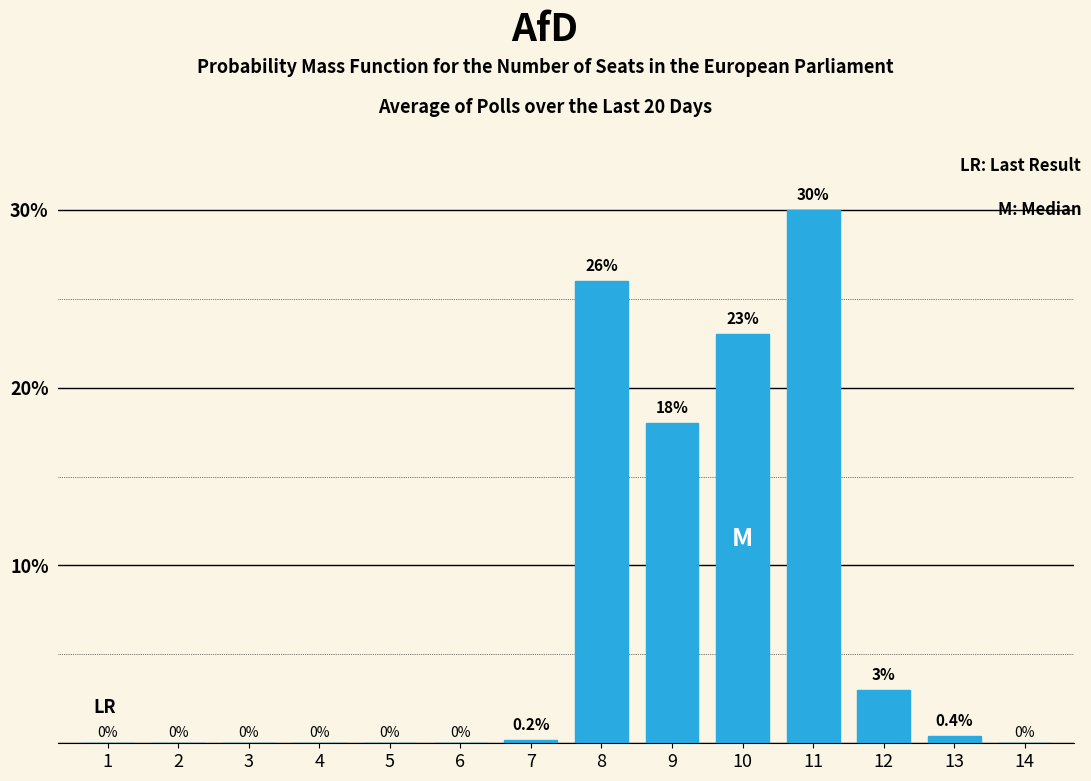

Reading left to right, list all the values displayed in this chart.

1=0.0	2=0.0	3=0.0	4=0.0	5=0.0	6=0.0	7=0.2	8=26.0	9=18.0	10=23.0	11=30.0	12=3.0	13=0.4	14=0.0